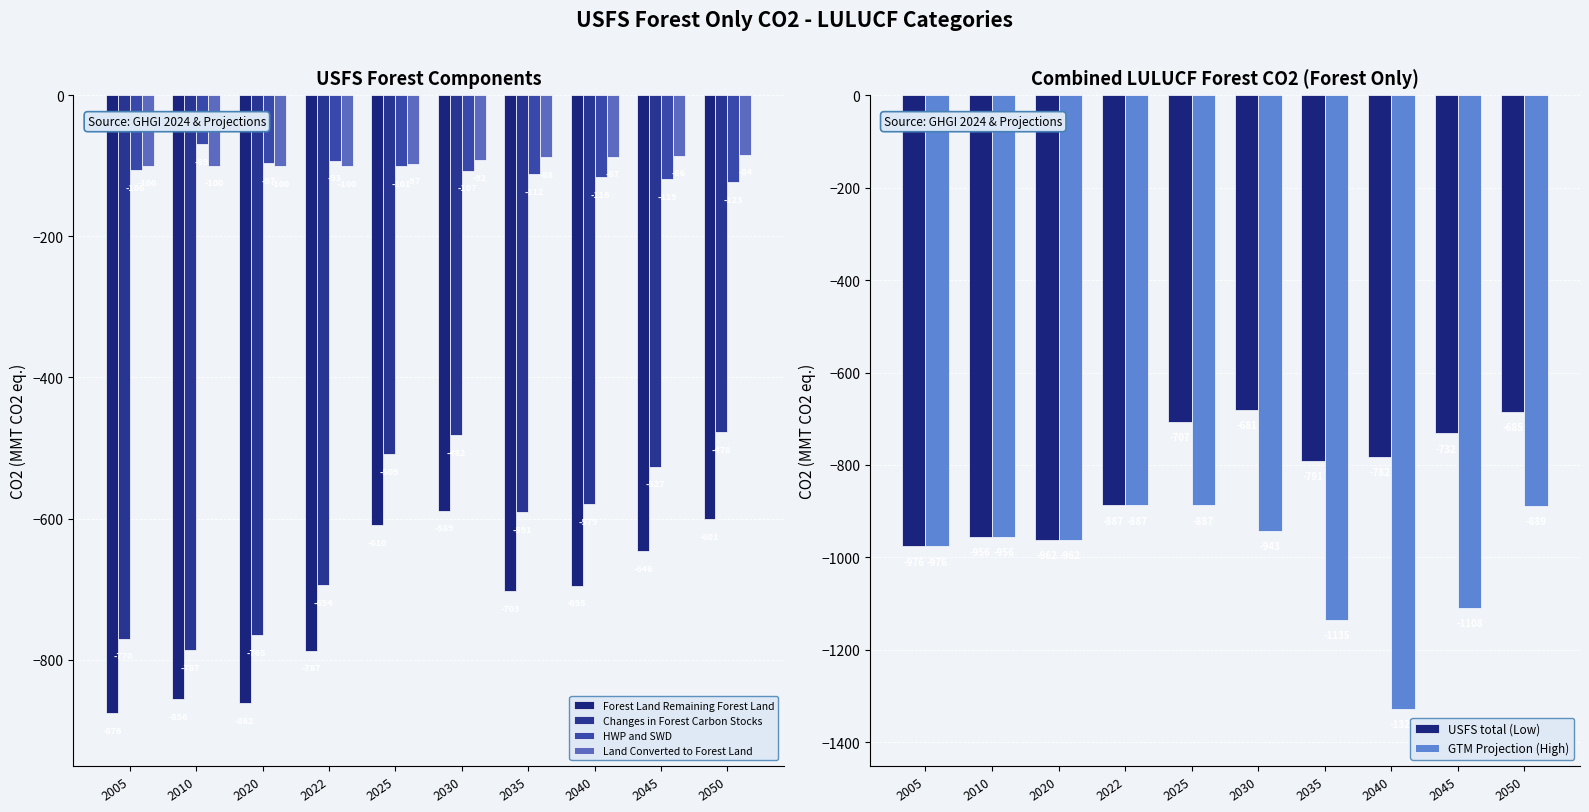

What is the value of the HWP and SWD bar at the 1st from the left?

-106.0